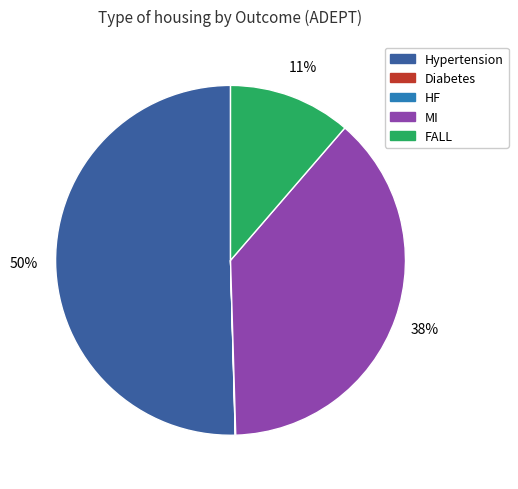

To the nearest percent, what is the average slice percentage?

20%